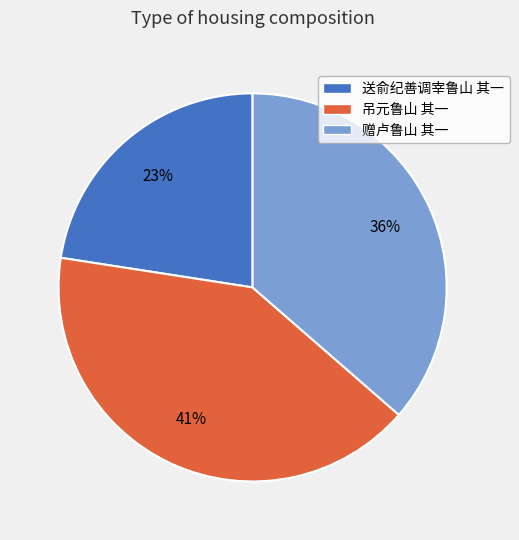

How many slices are in this pie chart?

3